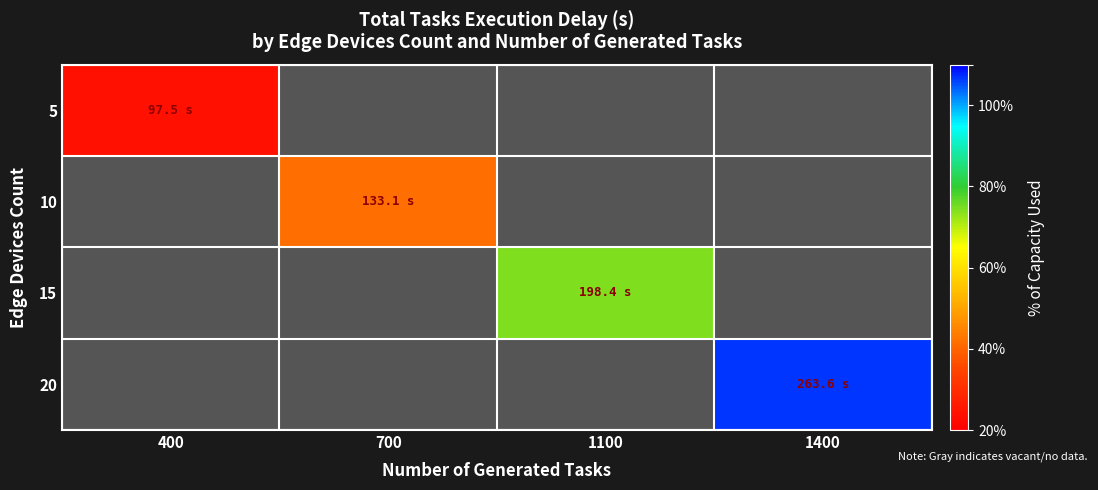

At how many categories does at least one series exceed 149?

2